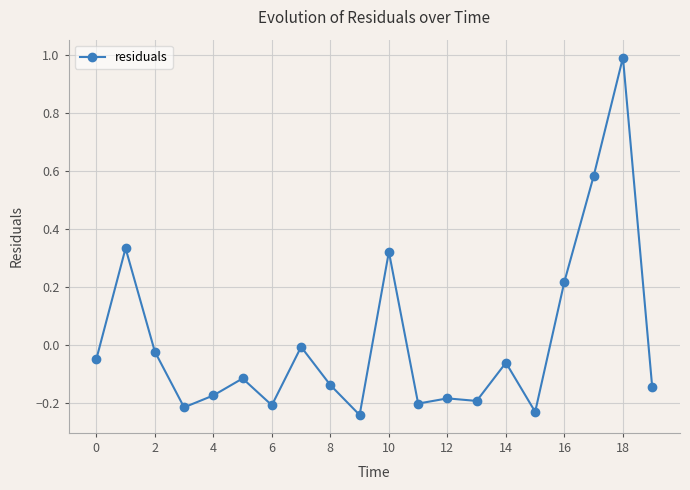

What is the difference between the maximum and second lowest values?

1.2